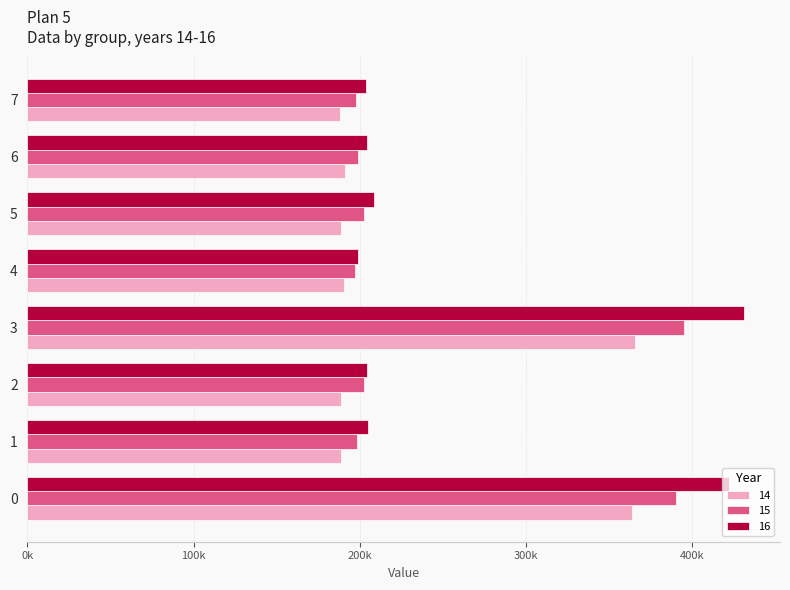

Is the value of 14 at 3 greater than the value of 16 at 5?

Yes